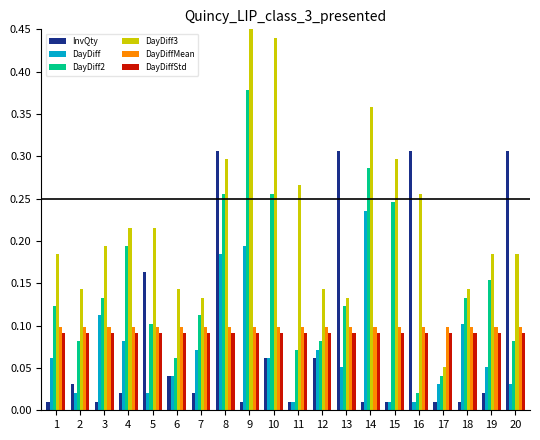

At how many categories does at least one series exceed 0?

20